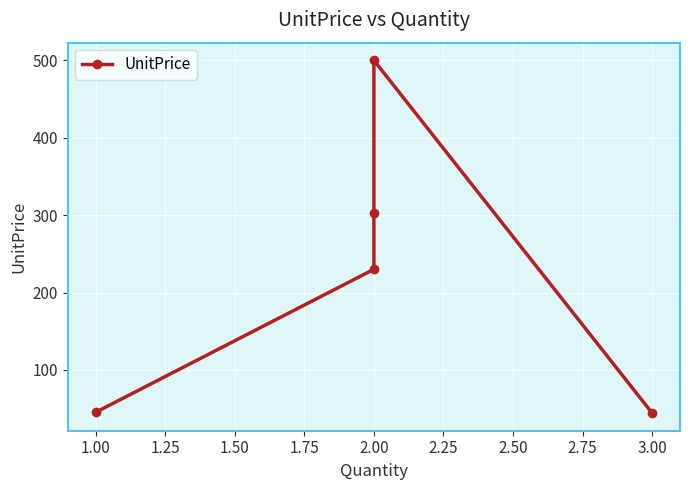

Reading left to right, transcribe all the data shown in this chart.

45.2	230.0	303.0	500.0	44.2